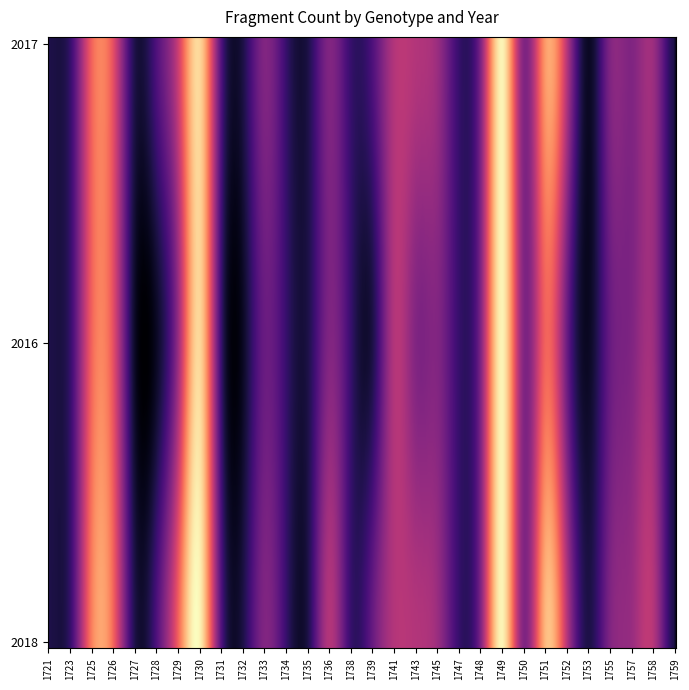

Read the 2017 value at 28.

6